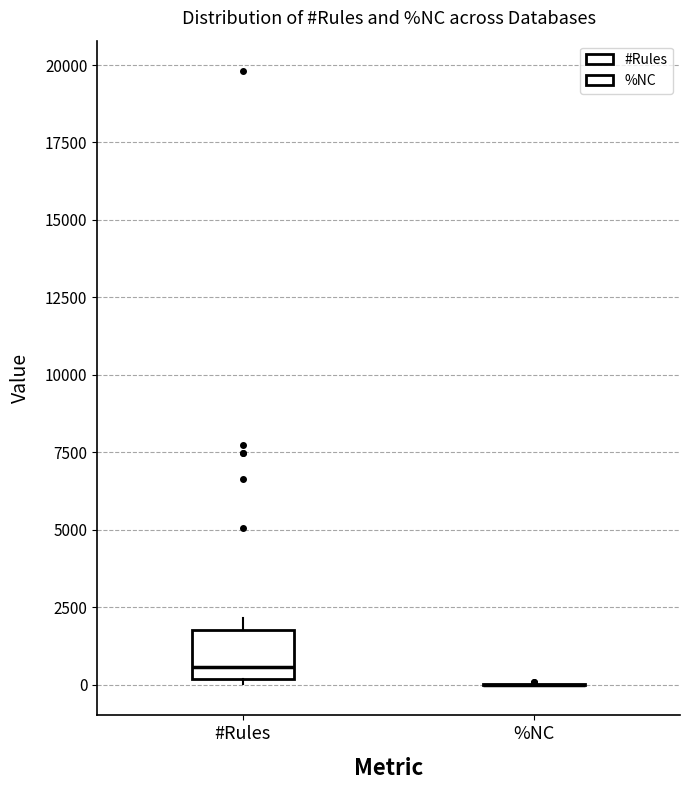

Reading left to right, read every box against the y-axis: the position of its median line, the range the box covers, and the ends of its whiskers. The values are not printed on the chart, so give them approximately, as read against the axis.

#Rules: median 500, box 0 to 2000, whiskers 0 (just below the box's lower edge) to 2000 (just above the box's upper edge)
%NC: box collapsed to a line at 0, whiskers 0 to 0